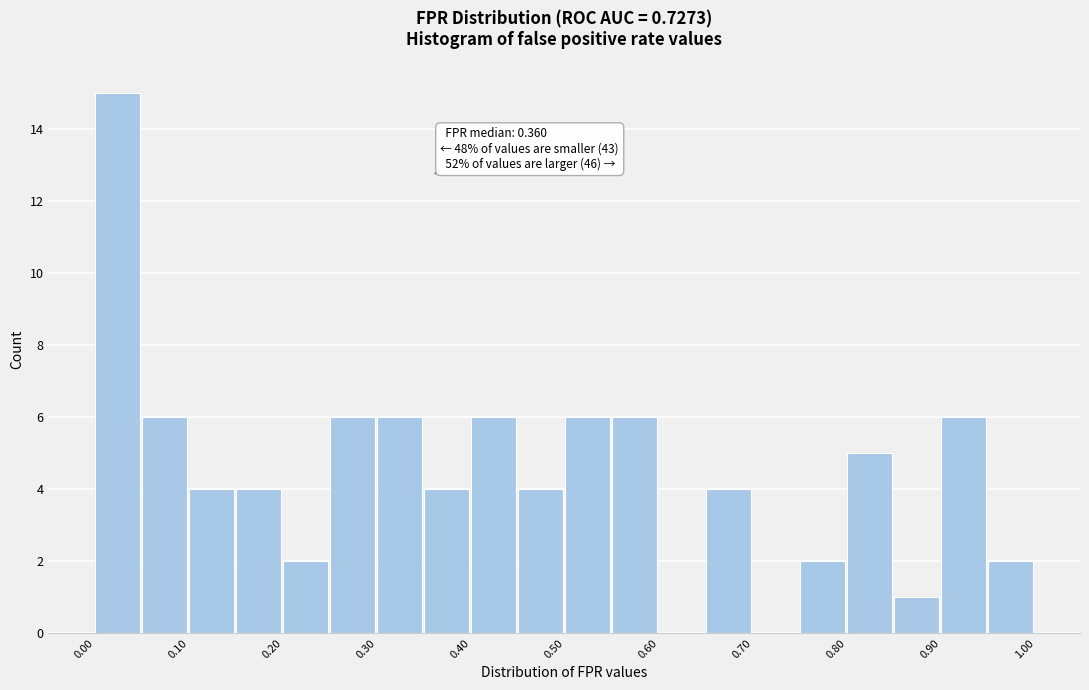

Over which range of the x-axis is the bar tallest?

0.00 to 0.05